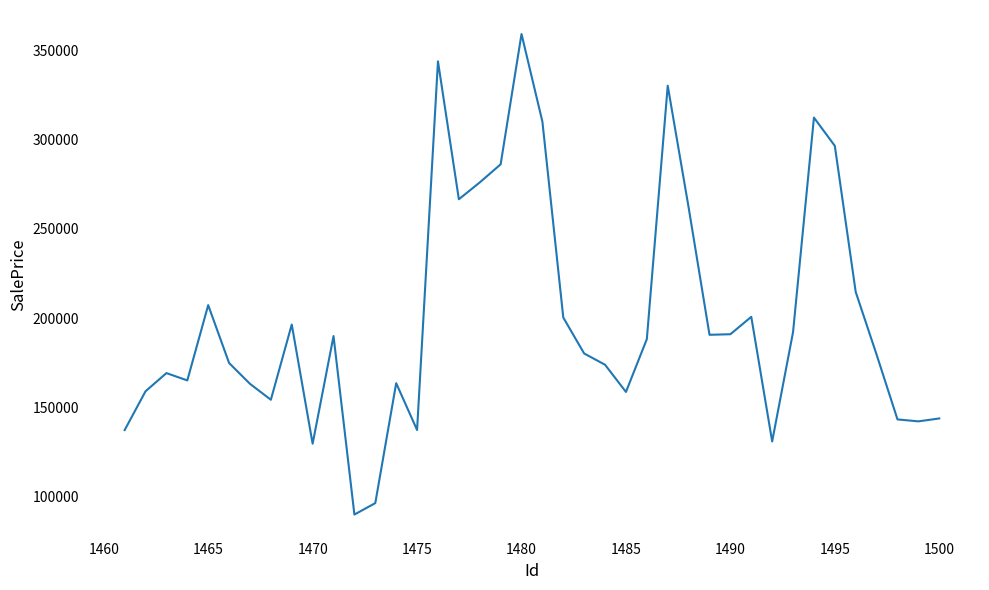

Count the number of categories in the chart.

40